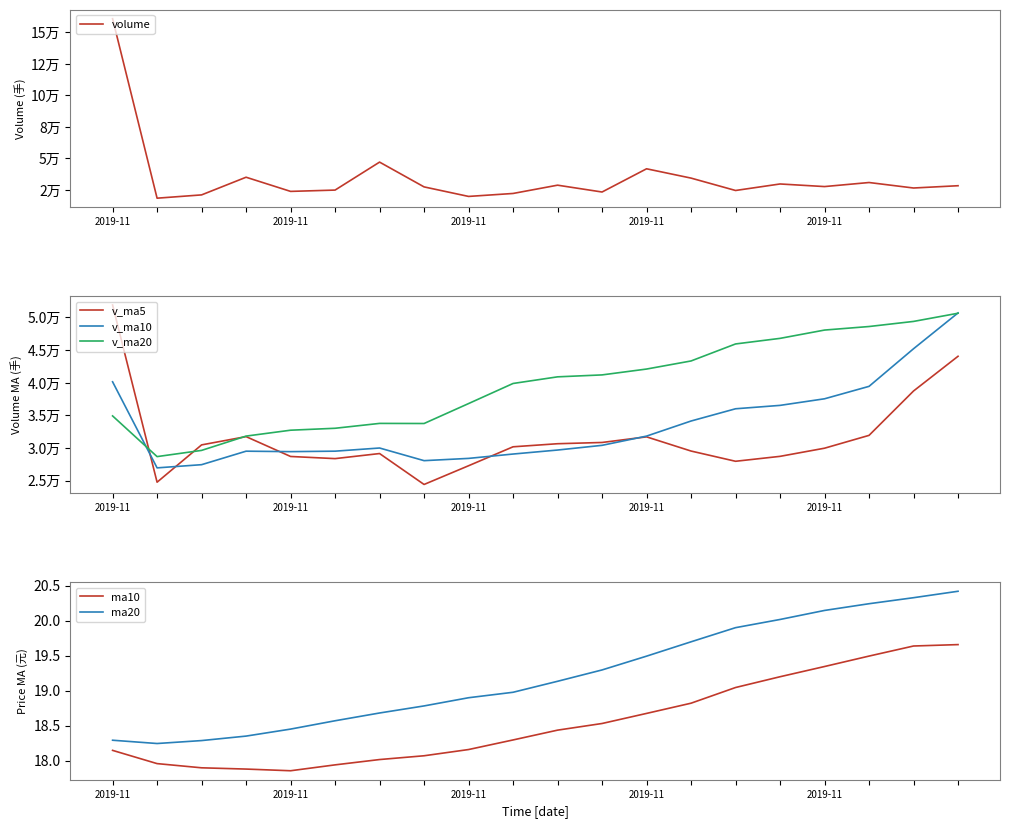

True or false: ma10 and volume intersect in this chart.

False